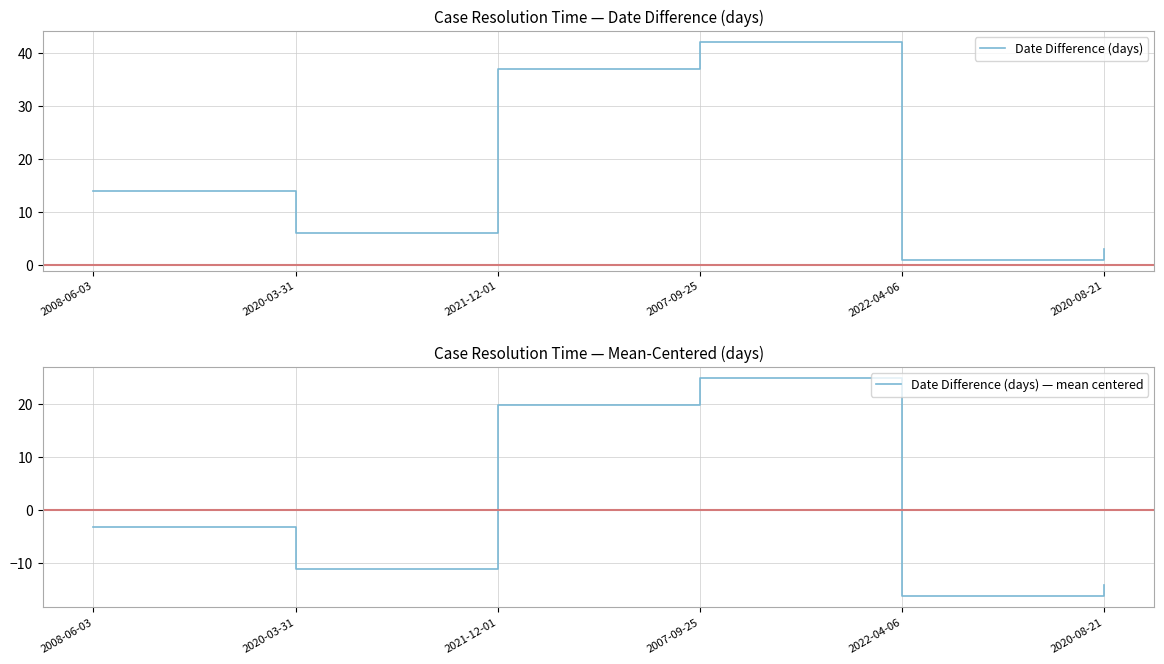

What is the maximum value shown in the chart?

42.0